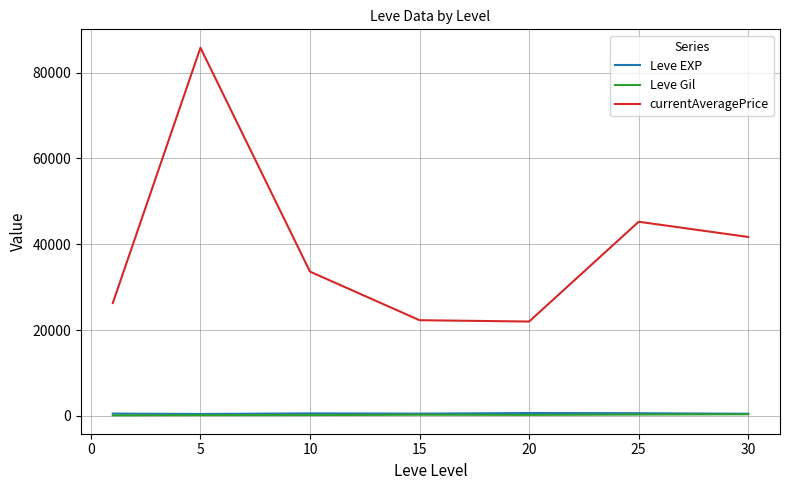

Which series has the widest spread of values?

currentAveragePrice